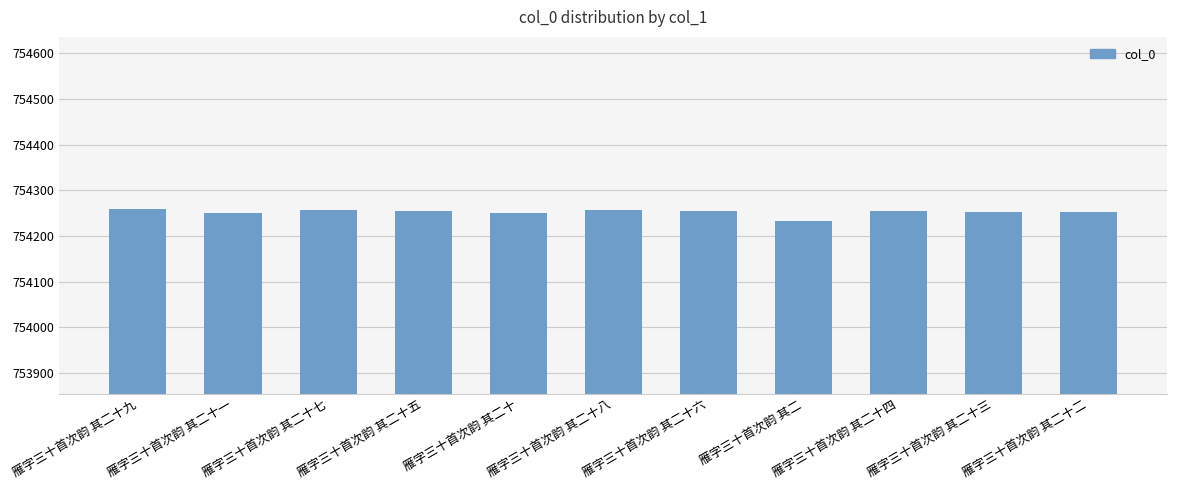

What is the sum of the values at 雁字三十首次韵 其二十七 and 雁字三十首次韵 其二十八?

1508515